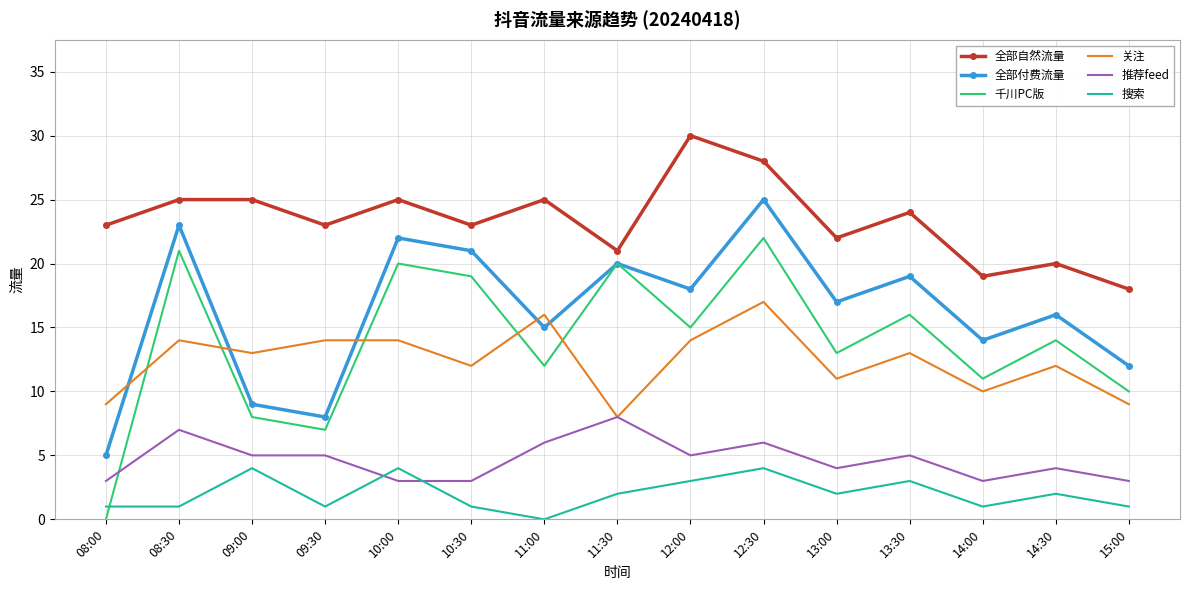

How many intersections are there between 搜索 and 千川PC版?

1